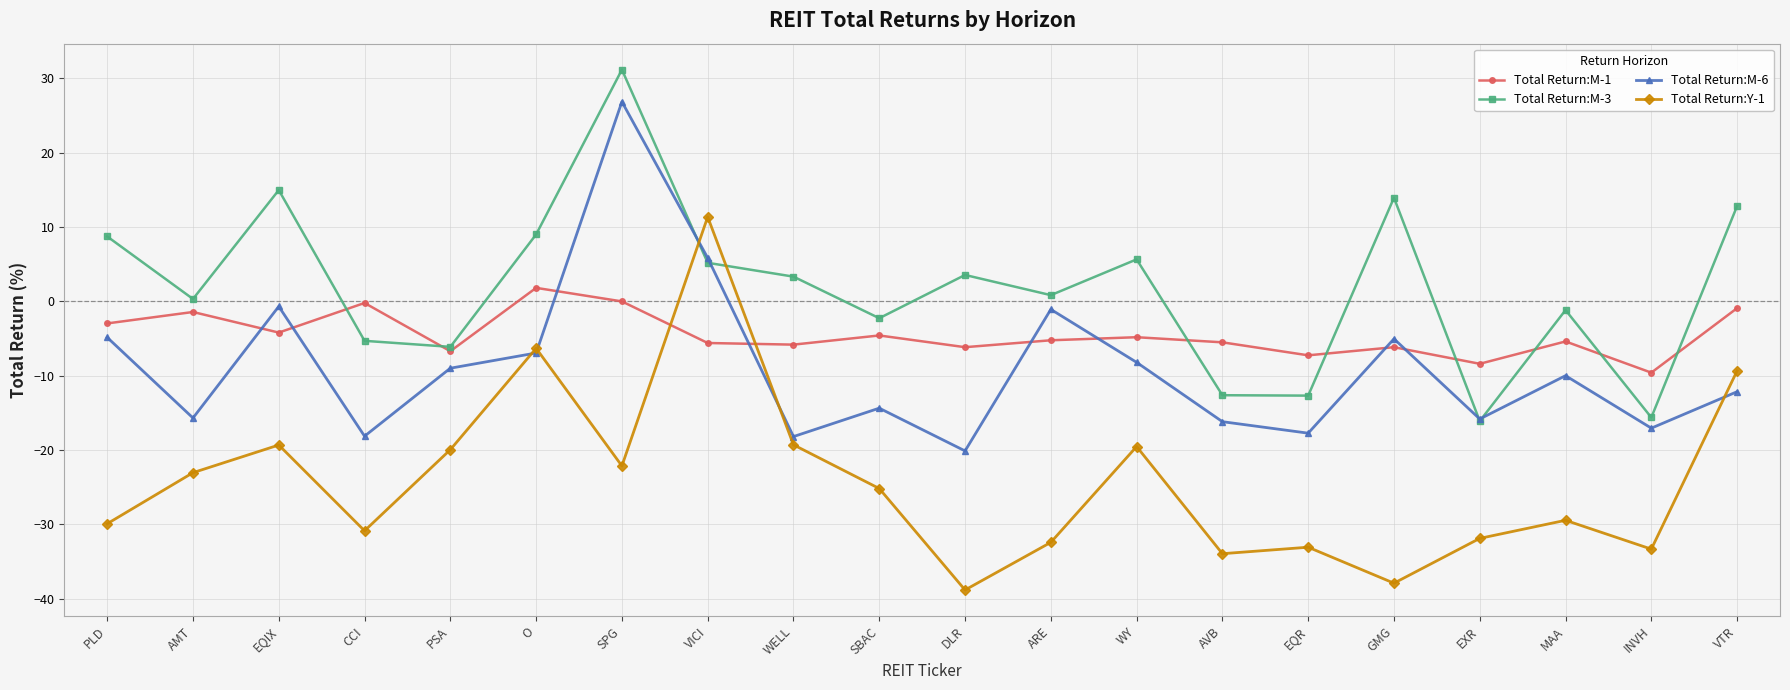

Which series ends up on top after the final intersection of Total Return:Y-1 and Total Return:M-6?

Total Return:Y-1